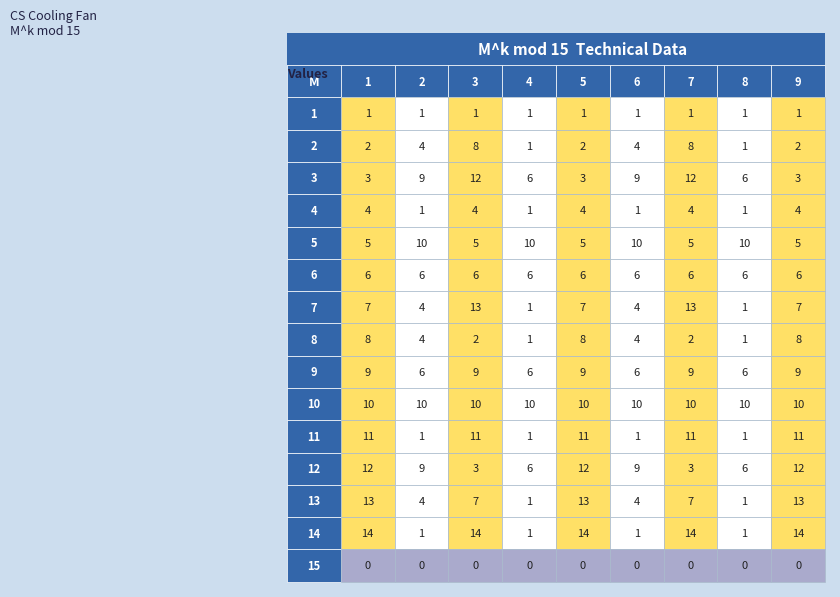

Count the number of data series in this chart.

15